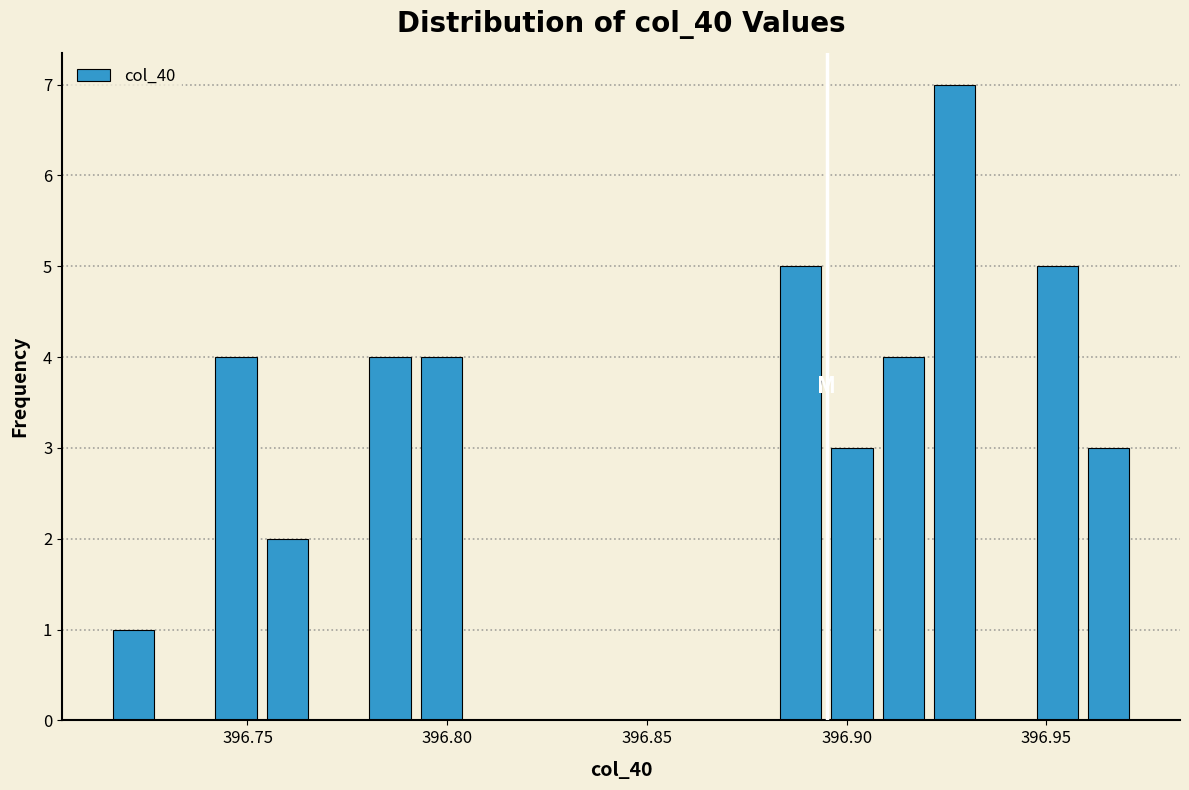

Read against the x-axis, roughly where is the centre of the tallest bar?

396.925